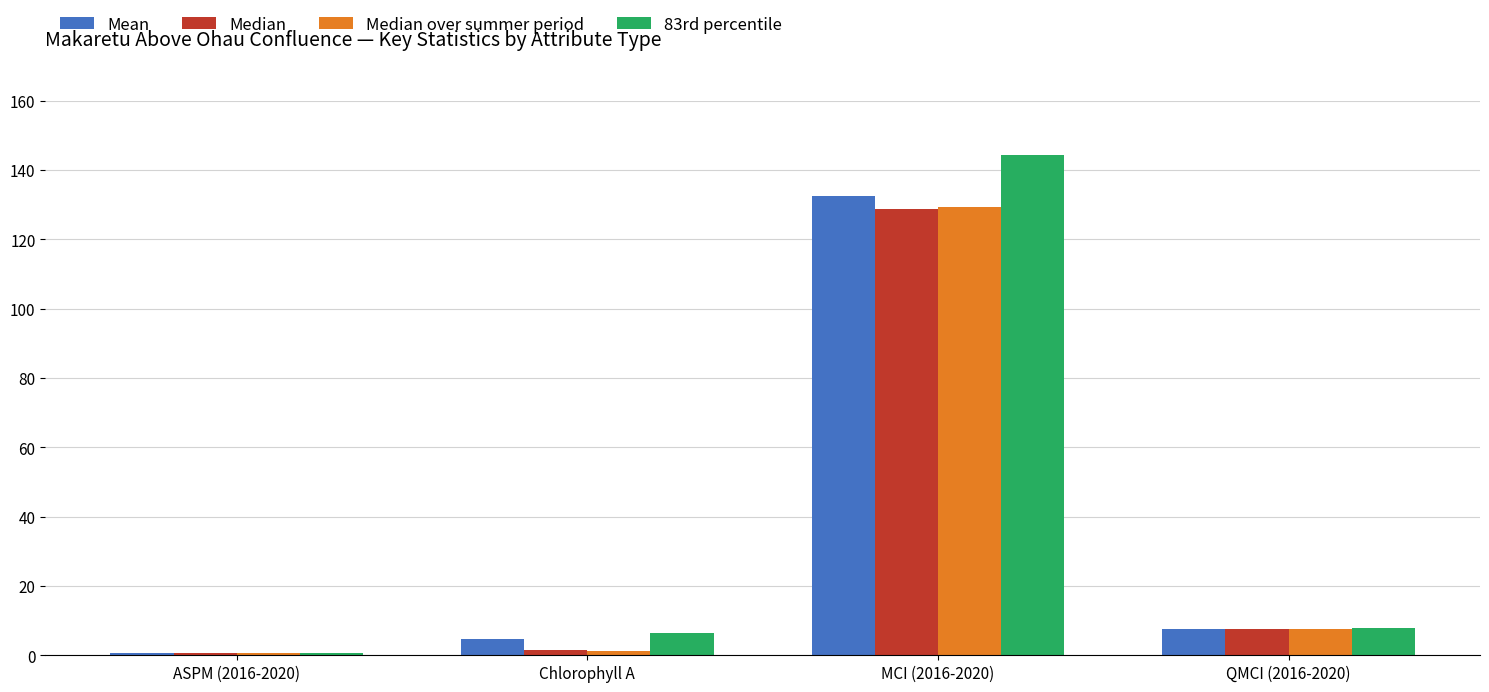

True or false: 83rd percentile has a value of 0.7 at ASPM (2016-2020).

True